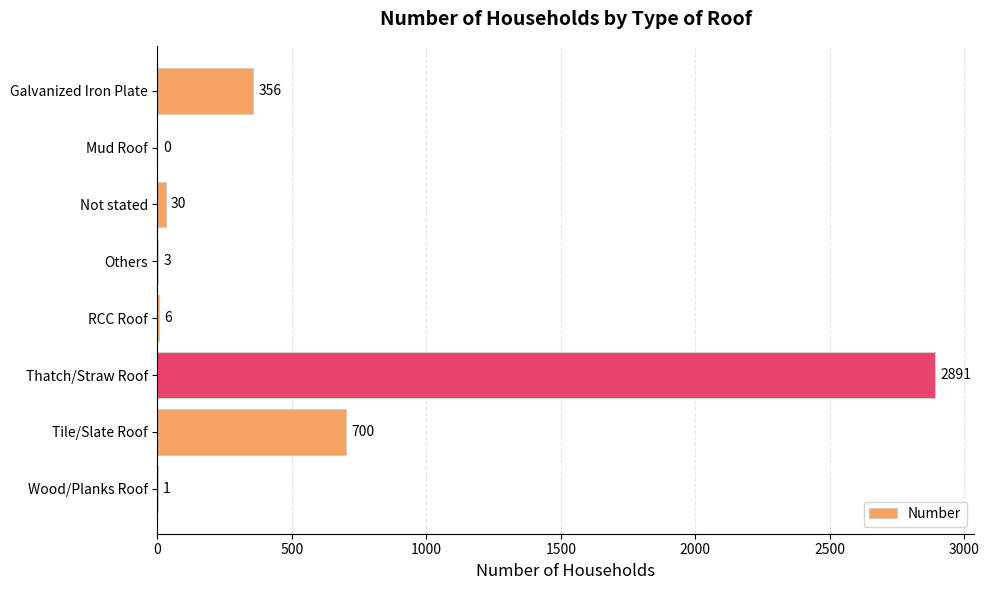

What is the maximum value shown in the chart?

2891